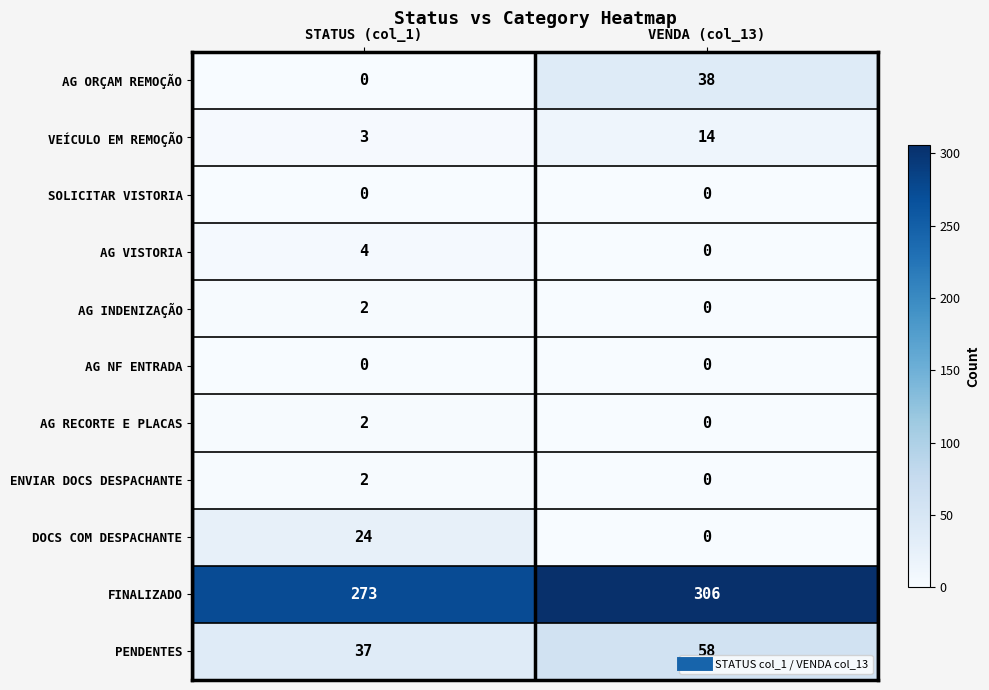

The value of FINALIZADO at STATUS (col_1) is 273. True or false?

True